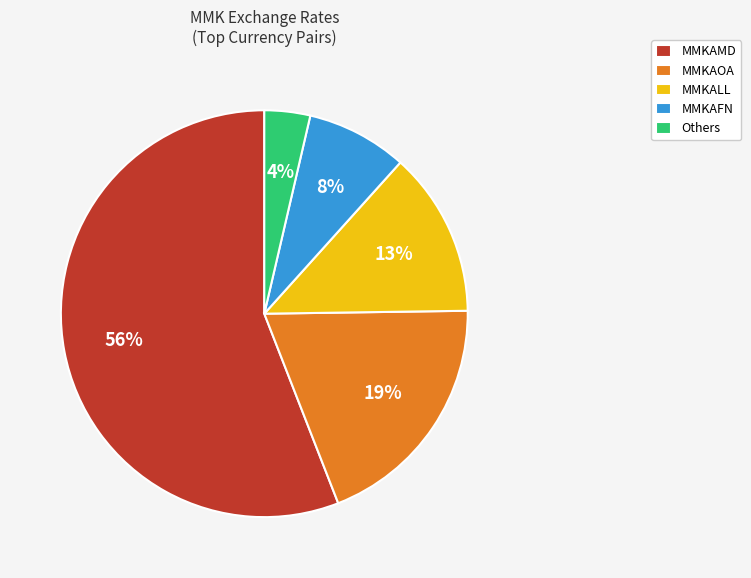

Count the number of slices in the pie.

5